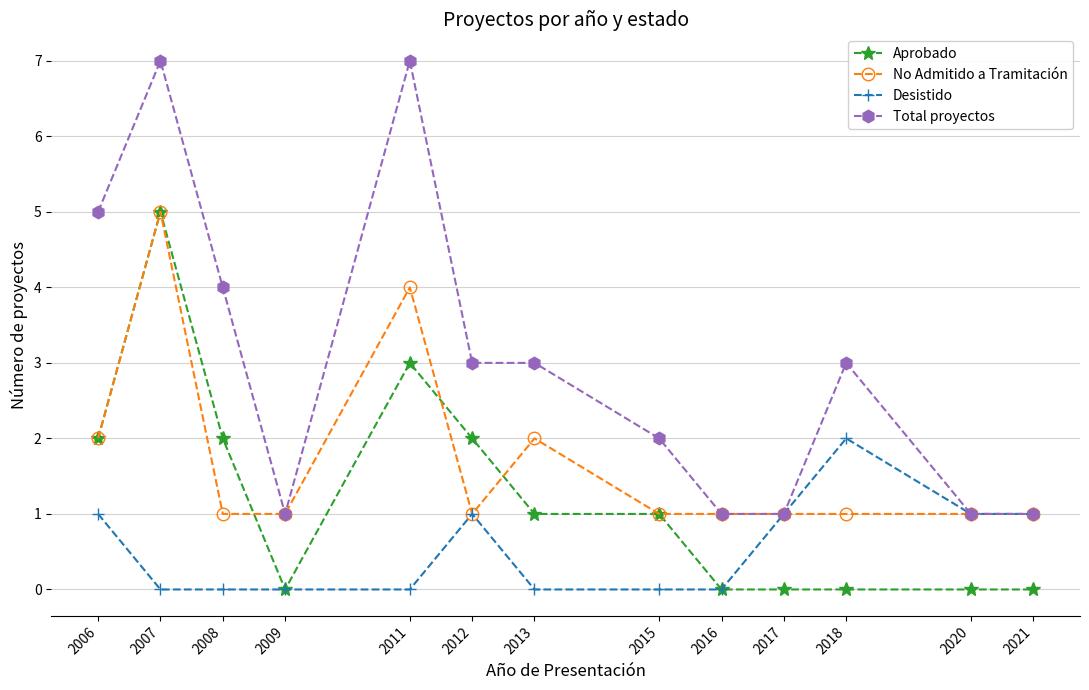

Reading left to right, transcribe all the data shown in this chart.

Aprobado: 2006=2	2007=5	2008=2	2009=0	2011=3	2012=2	2013=1	2015=1	2016=0	2017=0	2018=0	2020=0	2021=0
No Admitido a Tramitación: 2006=2	2007=5	2008=1	2009=1	2011=4	2012=1	2013=2	2015=1	2016=1	2017=1	2018=1	2020=1	2021=1
Desistido: 2006=1	2007=0	2008=0	2009=0	2011=0	2012=1	2013=0	2015=0	2016=0	2017=1	2018=2	2020=1	2021=1
Total proyectos: 2006=5	2007=7	2008=4	2009=1	2011=7	2012=3	2013=3	2015=2	2016=1	2017=1	2018=3	2020=1	2021=1